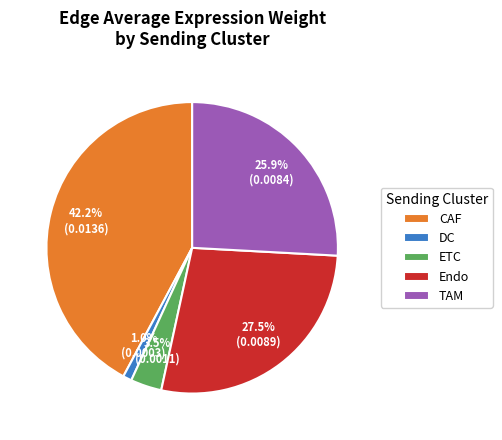

How many segments does this pie chart have?

5